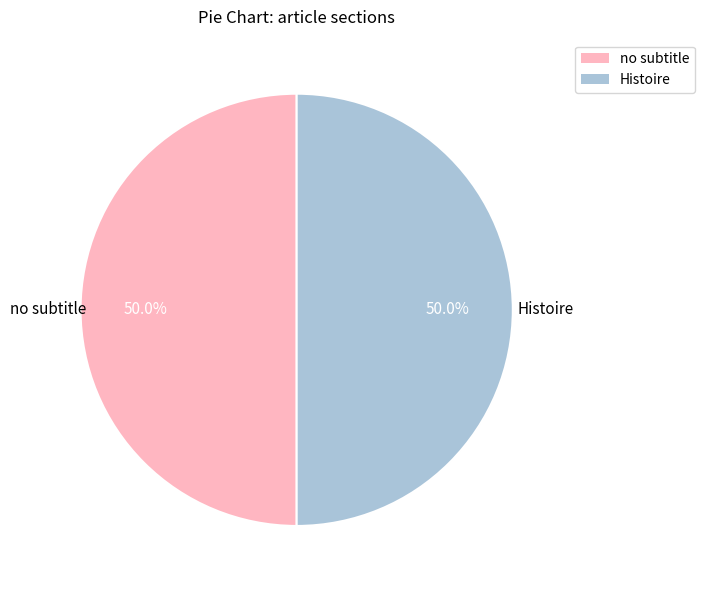

What is the total percentage of Histoire and no subtitle?

100.0%